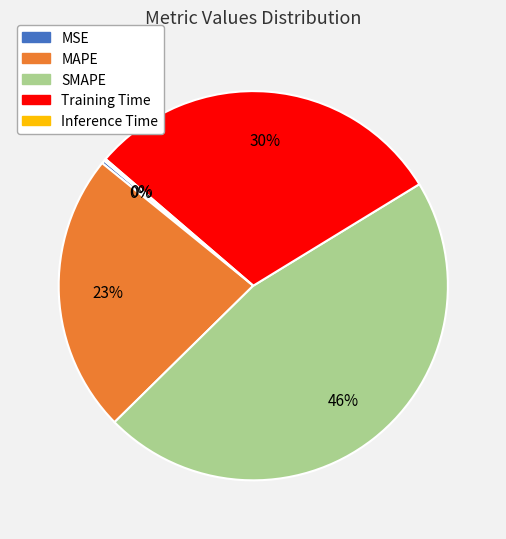

Approximately how many times larger is the value at Training Time compared to MAPE?

1.3